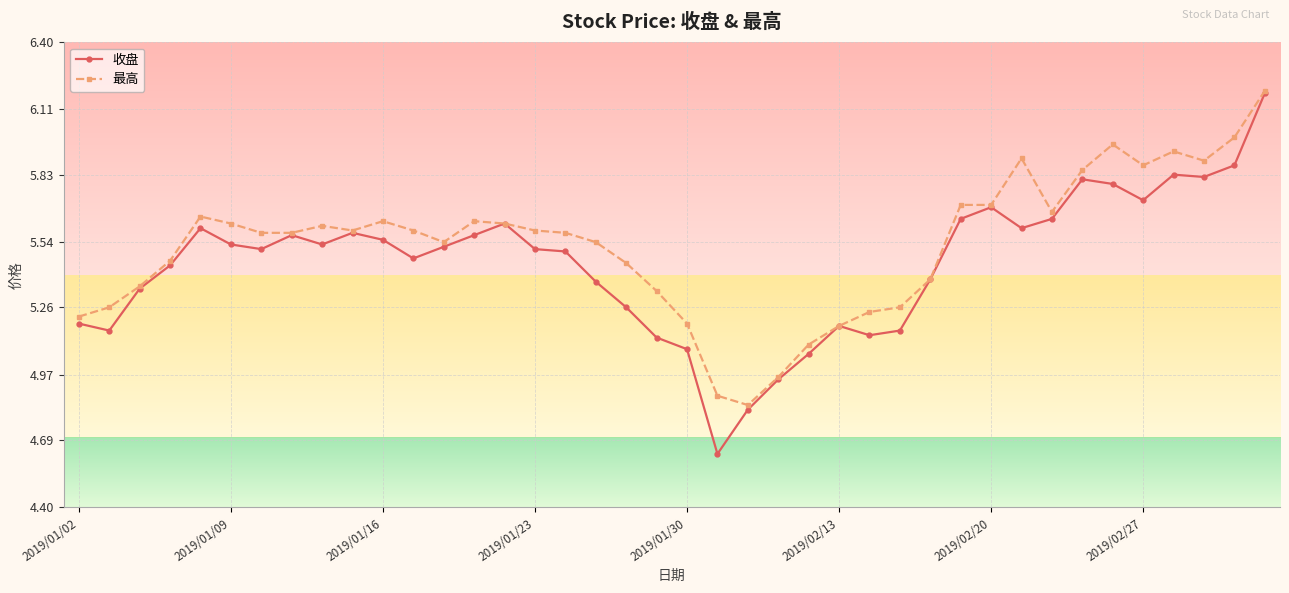

Which series has the widest spread of values?

收盘